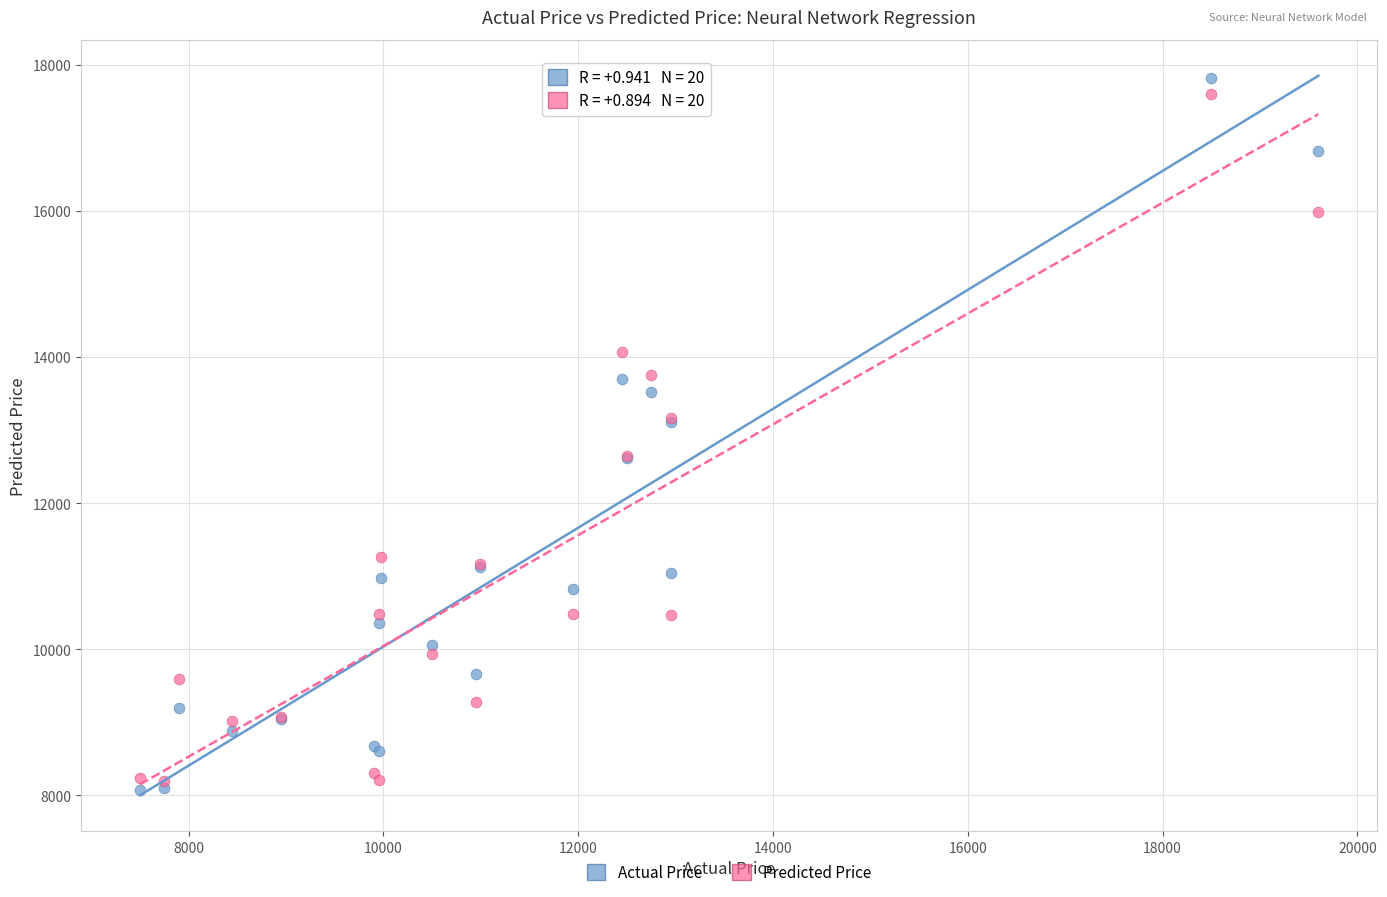

Which series reaches the minimum Y coordinate?

Actual Price